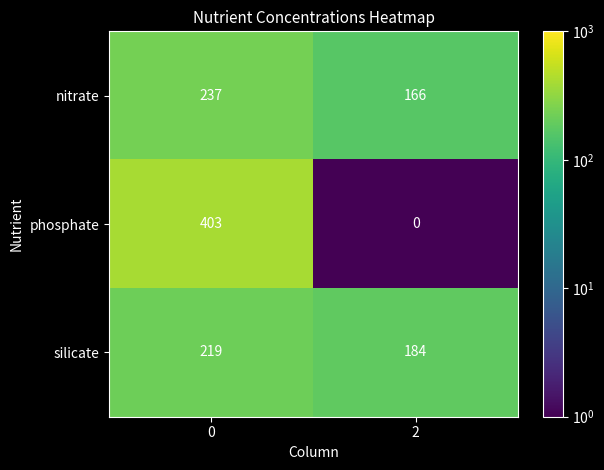

How many distinct data groups are displayed?

3